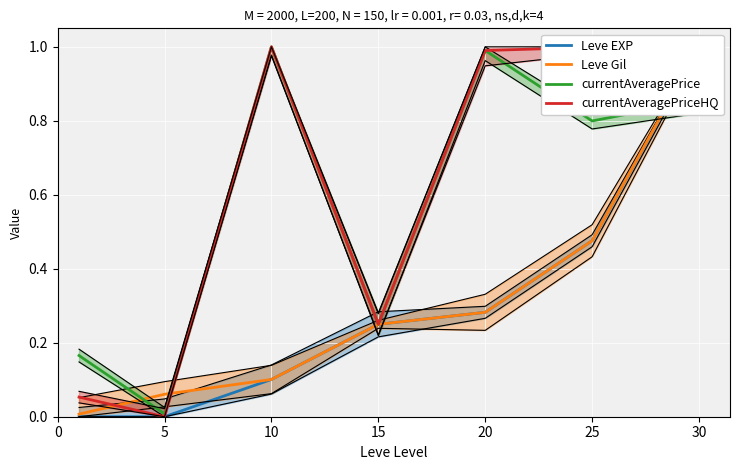

Between which two adjacent categories do currentAveragePrice and Leve EXP first intersect?

25 and 30